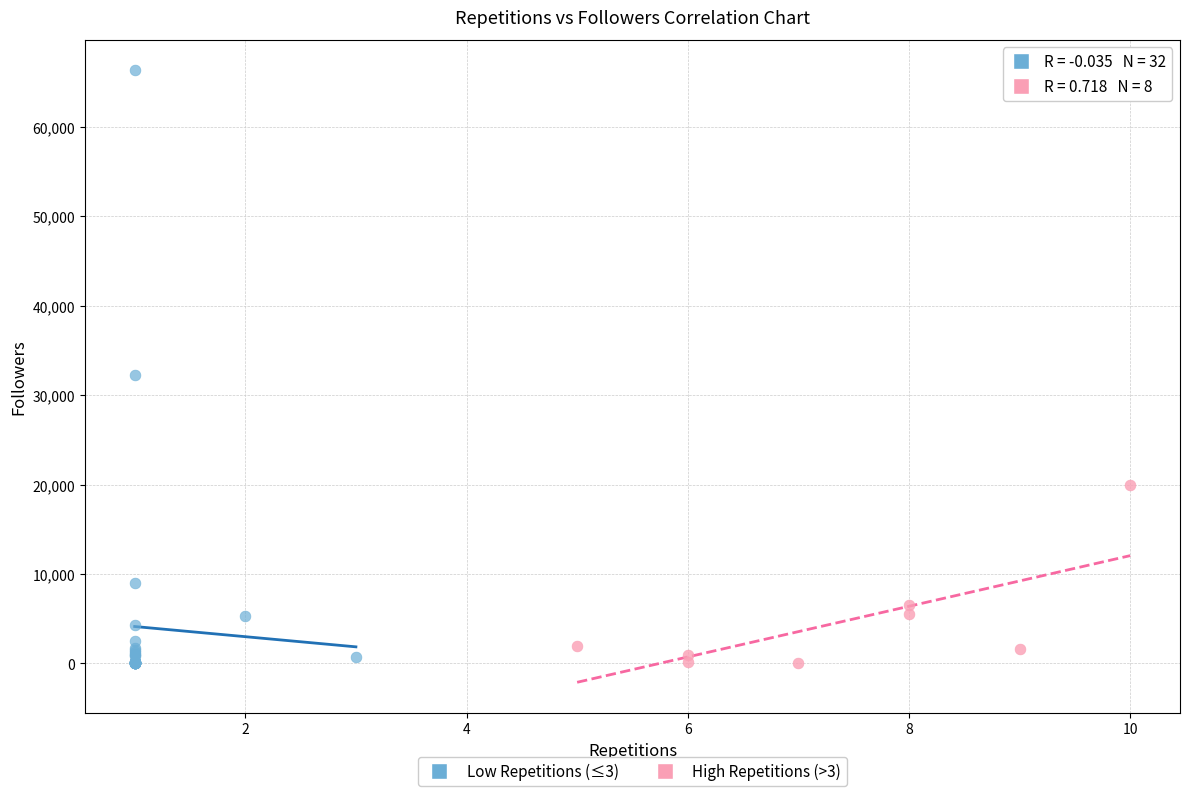

Which series reaches the maximum Y coordinate?

Low Repetitions (≤3)